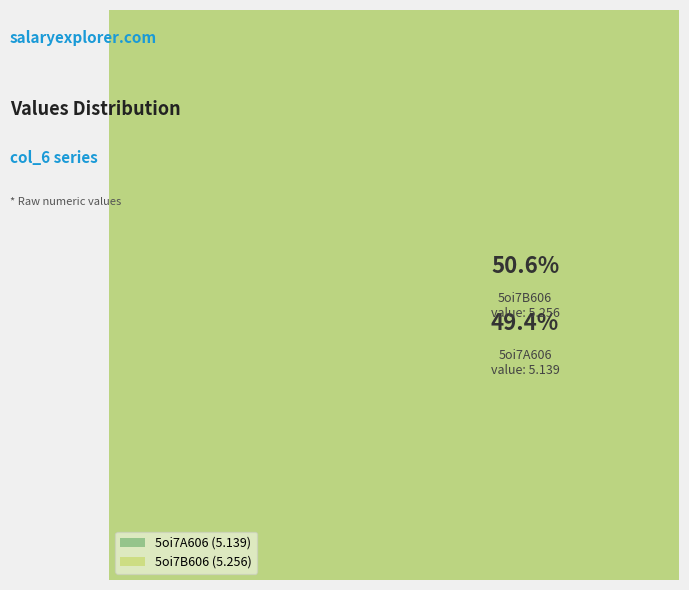

True or false: 5oi7B606 accounts for 51% of the total.

True